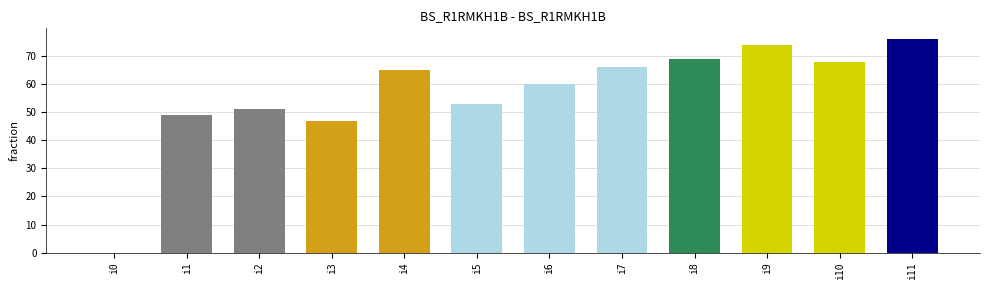

What is the sum of the values at i1 and i3?

96